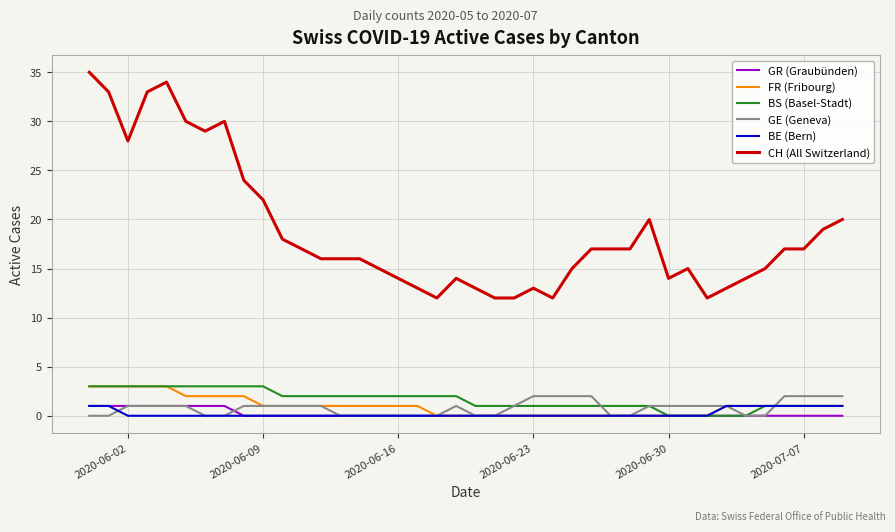

How many lines are shown in the chart?

6